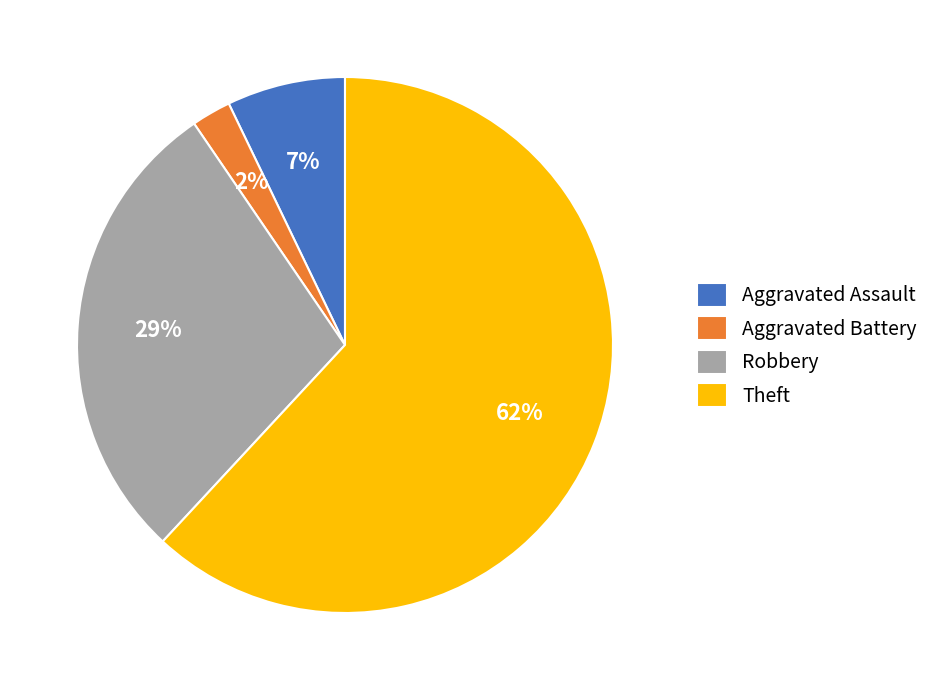

What percentage is the Aggravated Assault slice, to the nearest percent?

7%